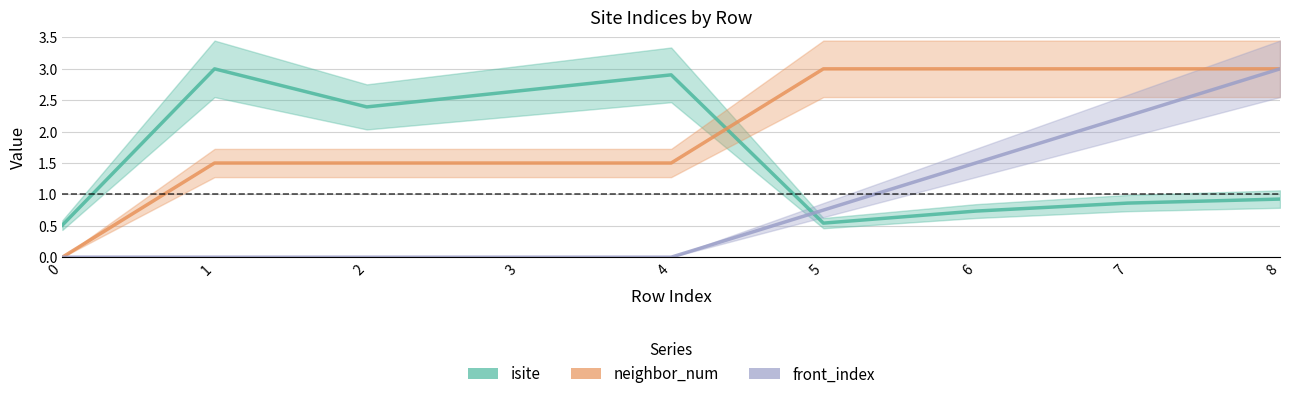

Reading left to right, transcribe all the data shown in this chart.

isite: 0=0.5	1=3.0	2=2.4	3=2.6	4=2.9	5=0.5	6=0.7	7=0.9	8=0.9
neighbor_num: 0=0.0	1=1.5	2=1.5	3=1.5	4=1.5	5=3.0	6=3.0	7=3.0	8=3.0
front_index: 0=0.0	1=0.0	2=0.0	3=0.0	4=0.0	5=0.8	6=1.5	7=2.2	8=3.0